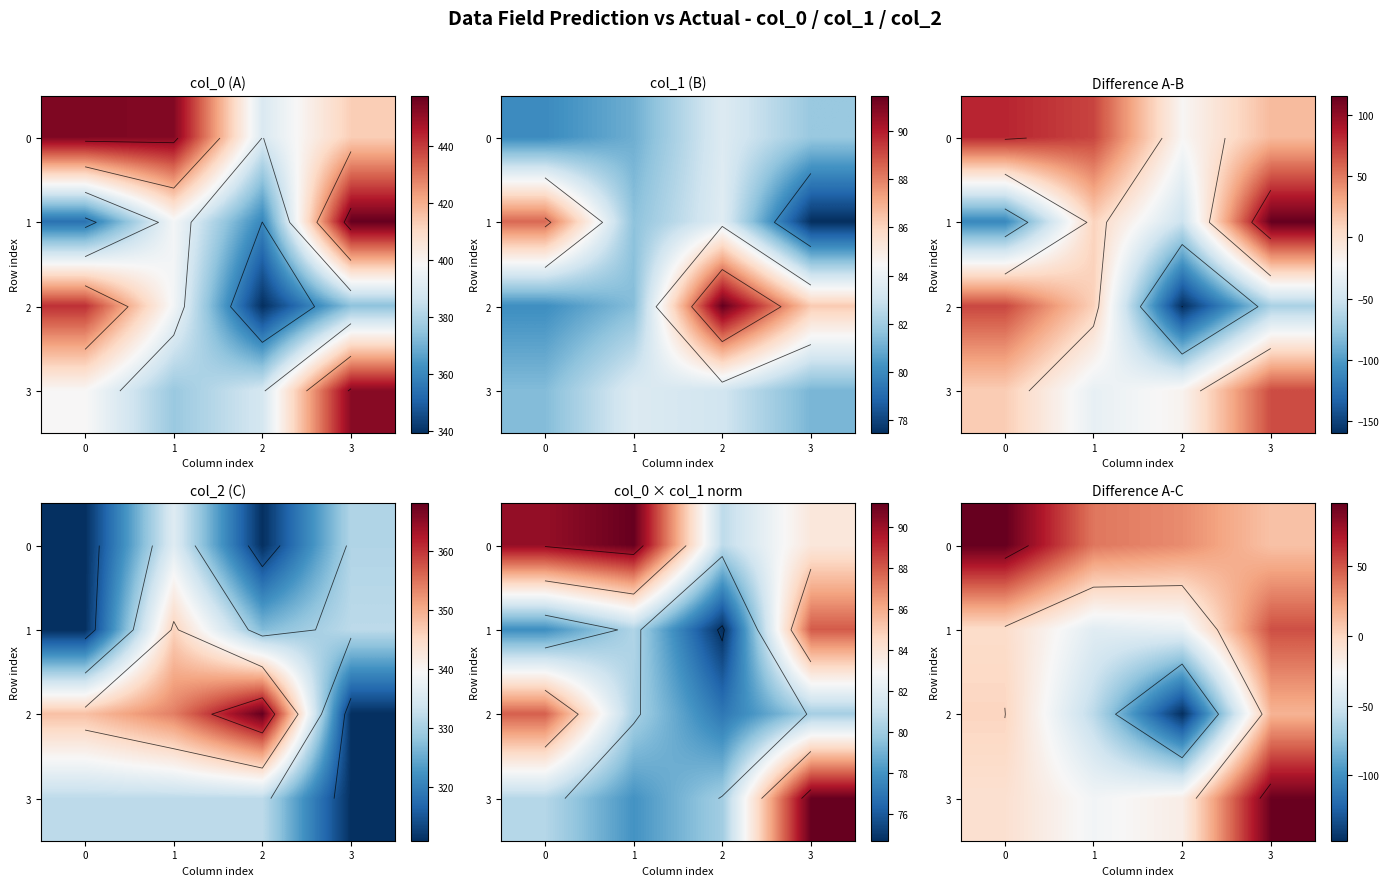

The value of 3 at 2 is -28.5. True or false?

False